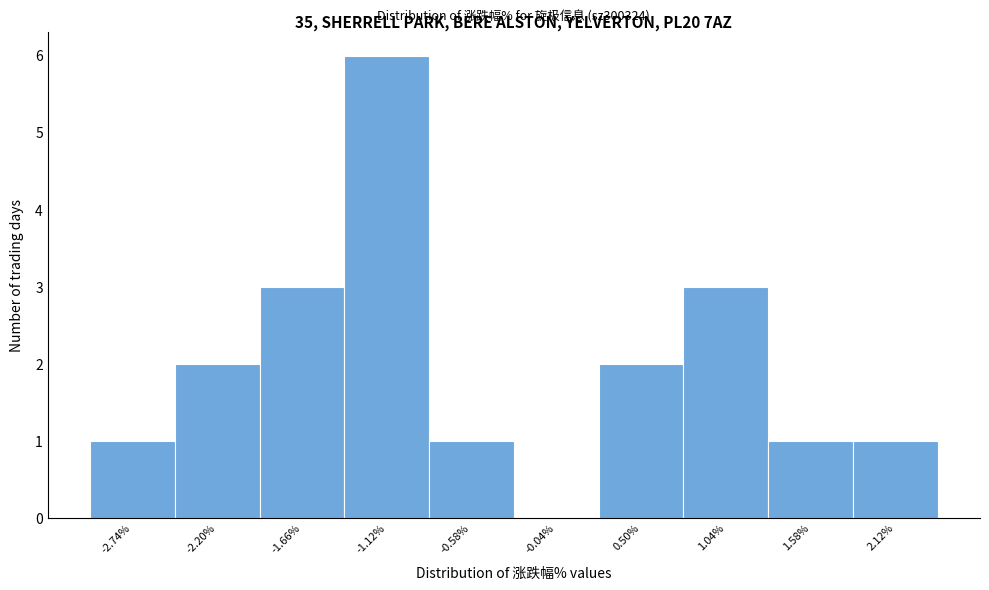

Reading left to right, list all the values displayed in this chart.

-2.74%=1	-2.20%=2	-1.66%=3	-1.12%=6	-0.58%=1	-0.04%=0	0.50%=2	1.04%=3	1.58%=1	2.12%=1